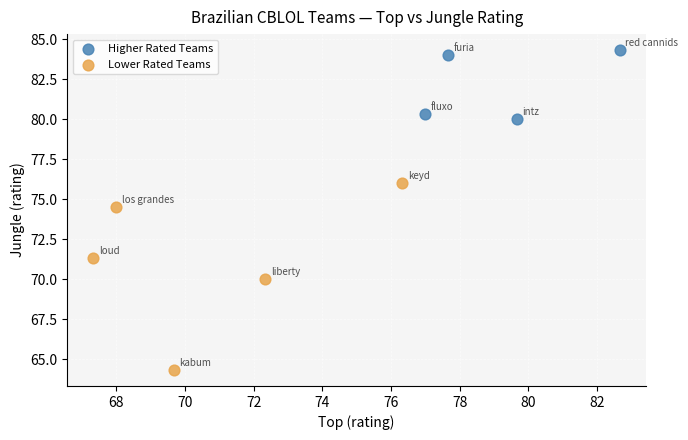

Which series has the widest spread of Y values?

Lower Rated Teams